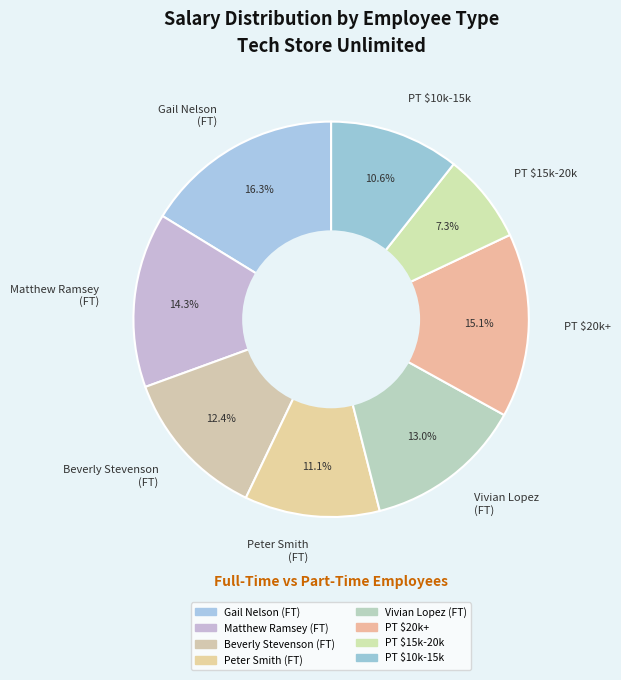

To the nearest percent, what is the difference between the largest and smallest slice percentages?

9%